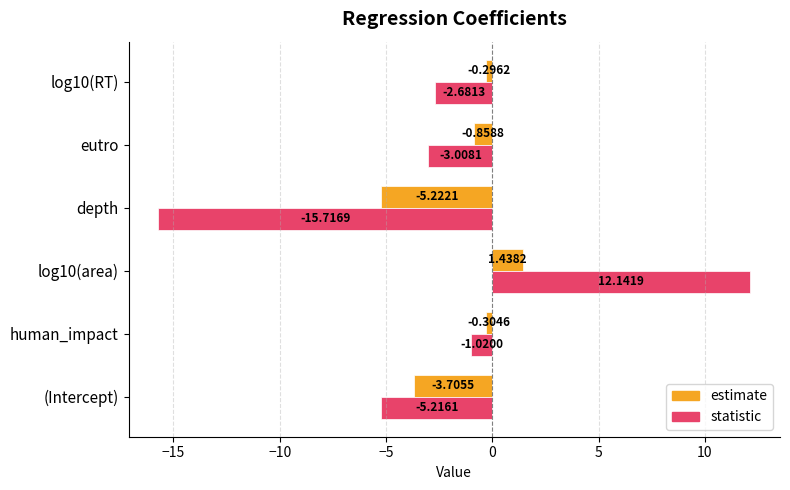

What is the sum of the statistic values at human_impact and eutro?

-4.0